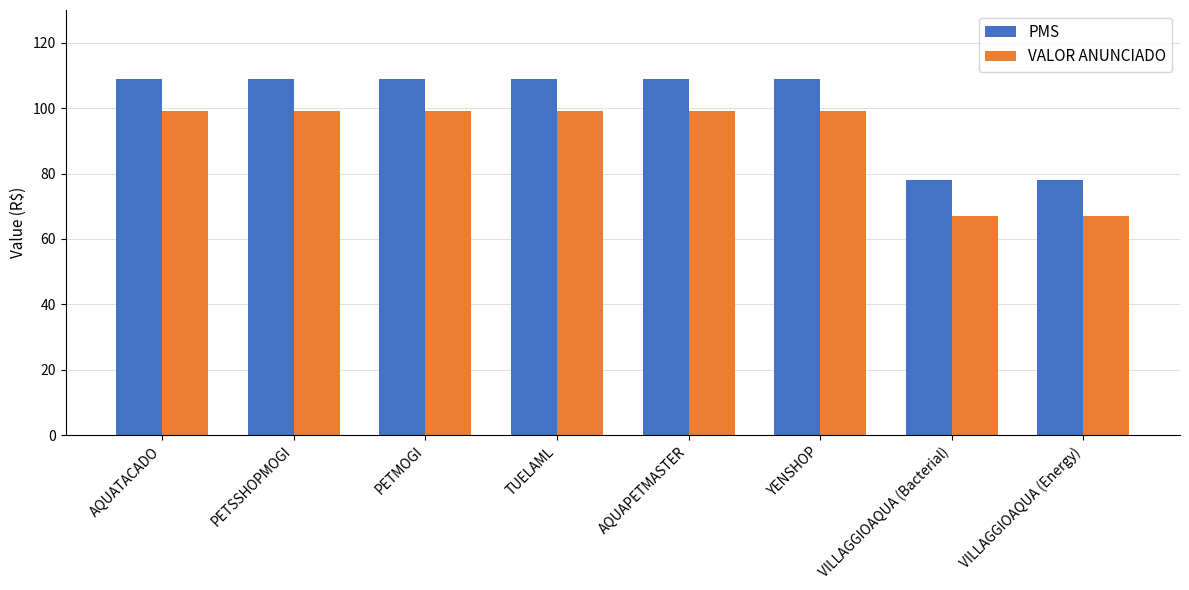

Which series has the widest spread of values?

VALOR ANUNCIADO